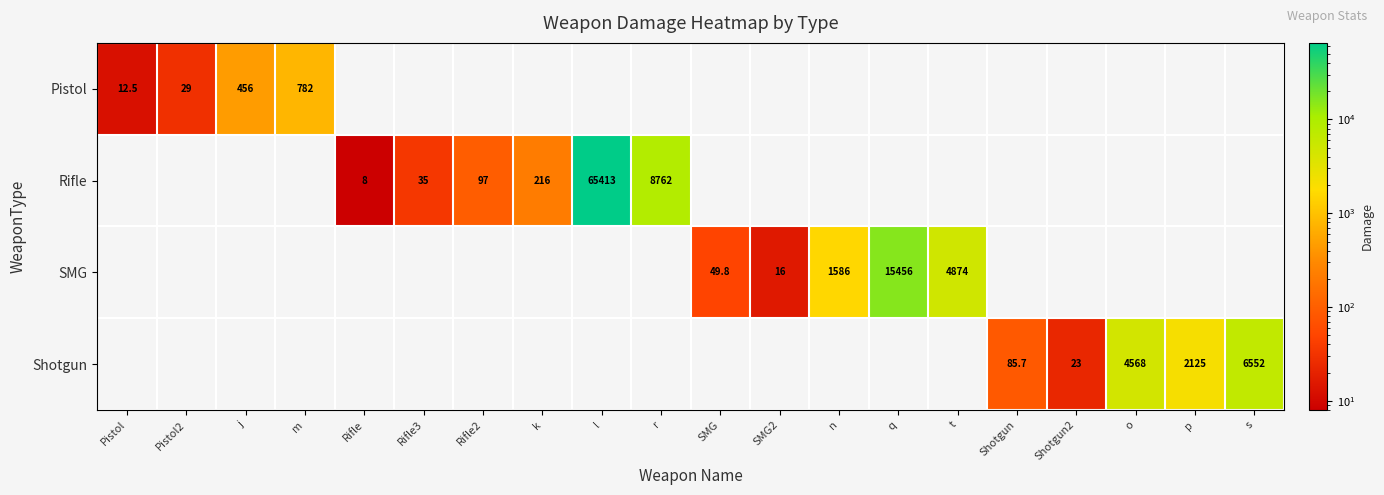

Is it true that Shotgun equals 1132.5 at p?

False